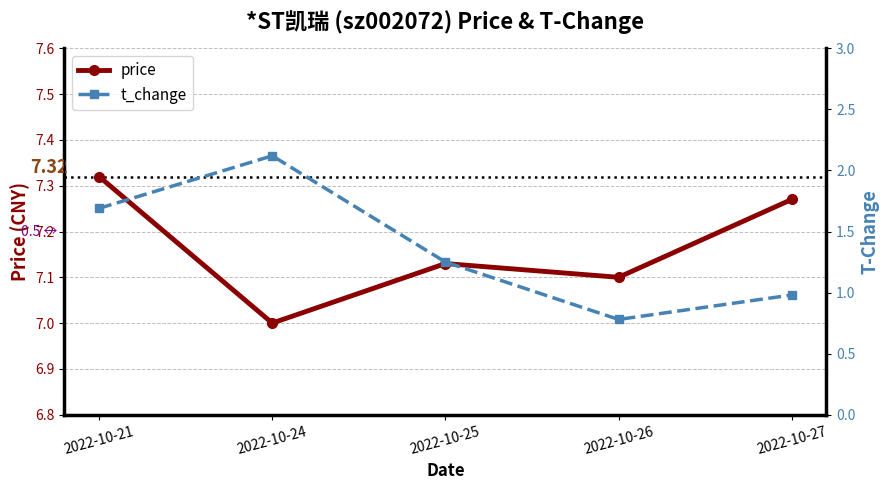

In t_change, how many points are lower than both neighbors (excluding endpoints)?

1